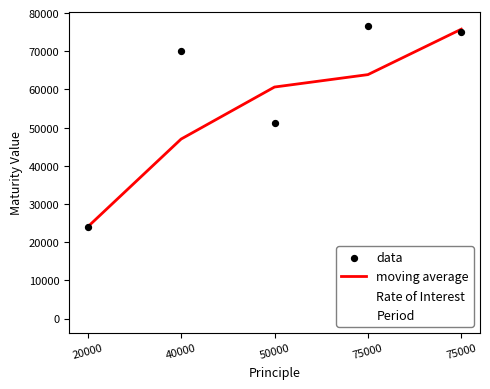

What are all the series names shown in the legend?

moving average, data, Rate of Interest, Period